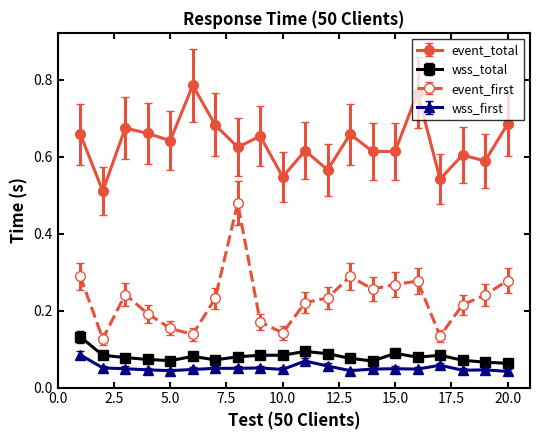

True or false: event_total and event_first intersect in this chart.

False